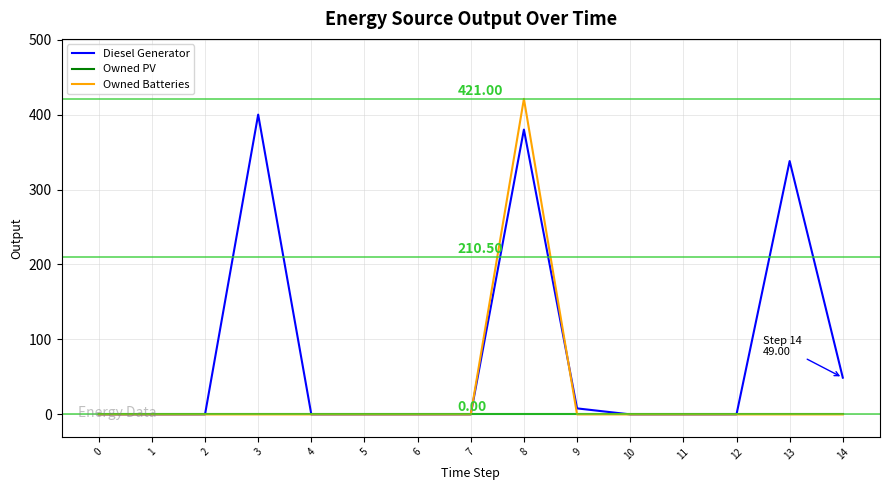

The Owned Batteries series shows 236 at 1. True or false?

False